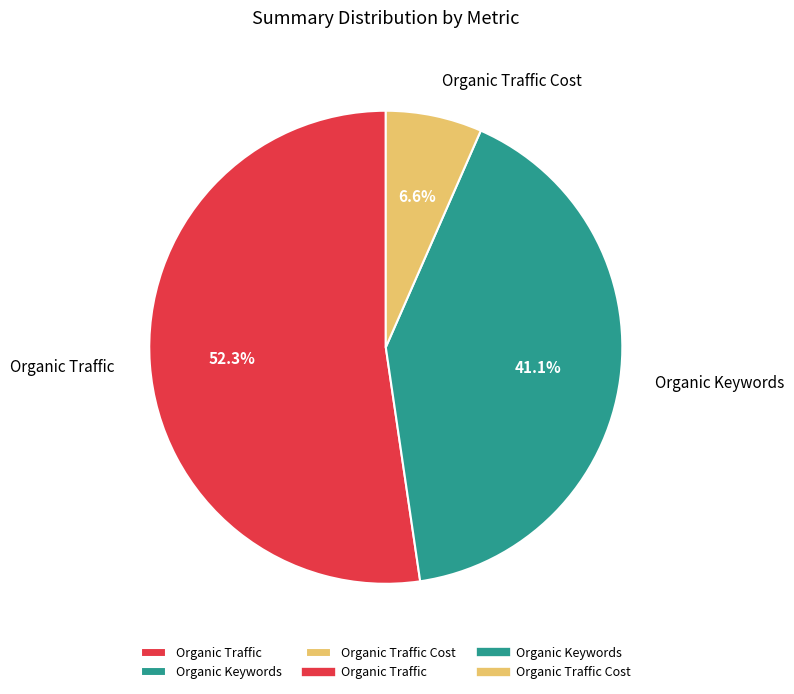

To the nearest percent, what portion does Organic Keywords represent?

41%